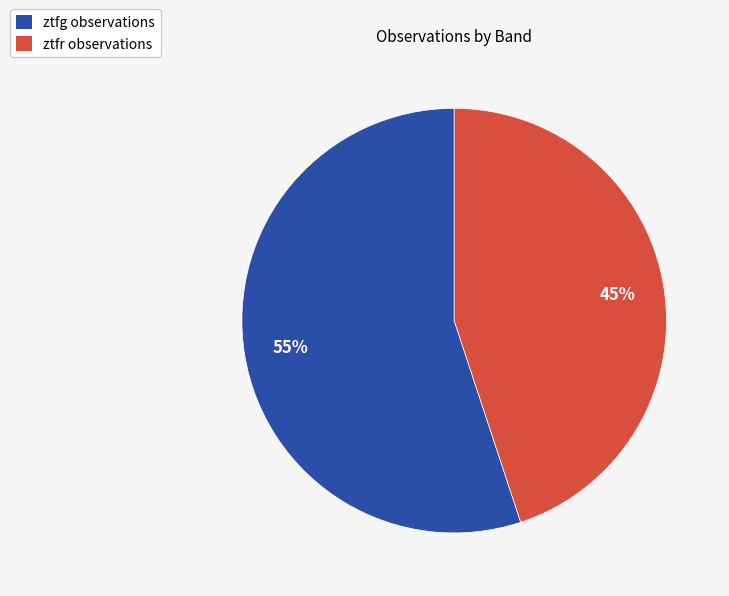

Is it true that ztfr is 45% of the pie?

True